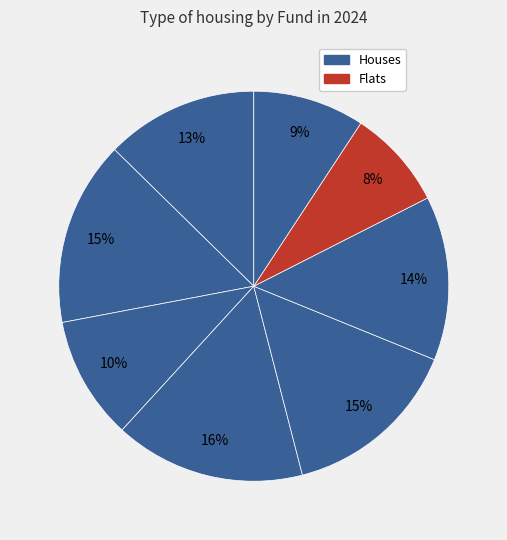

Count the number of slices in the pie.

8